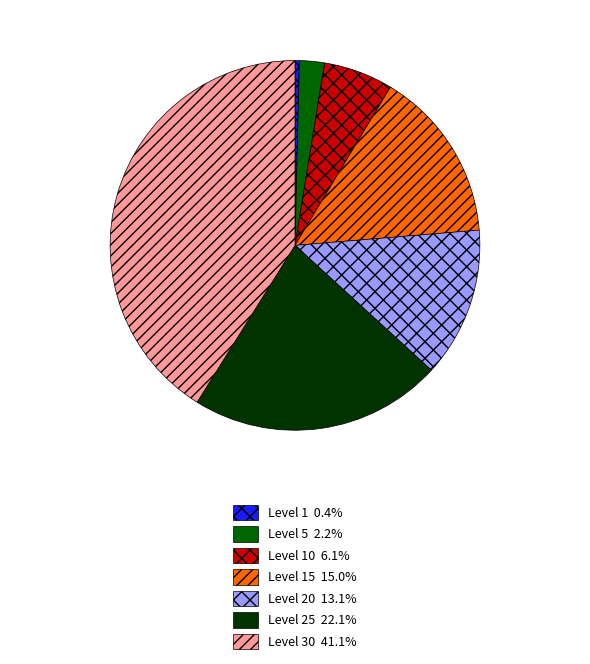

Does any single category account for the majority?

No